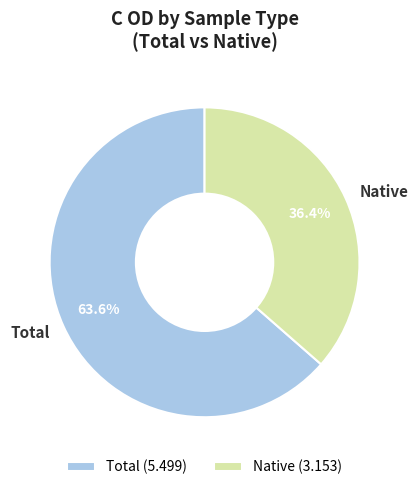

To the nearest percent, what is the difference between the Total and Native slice percentages?

27%